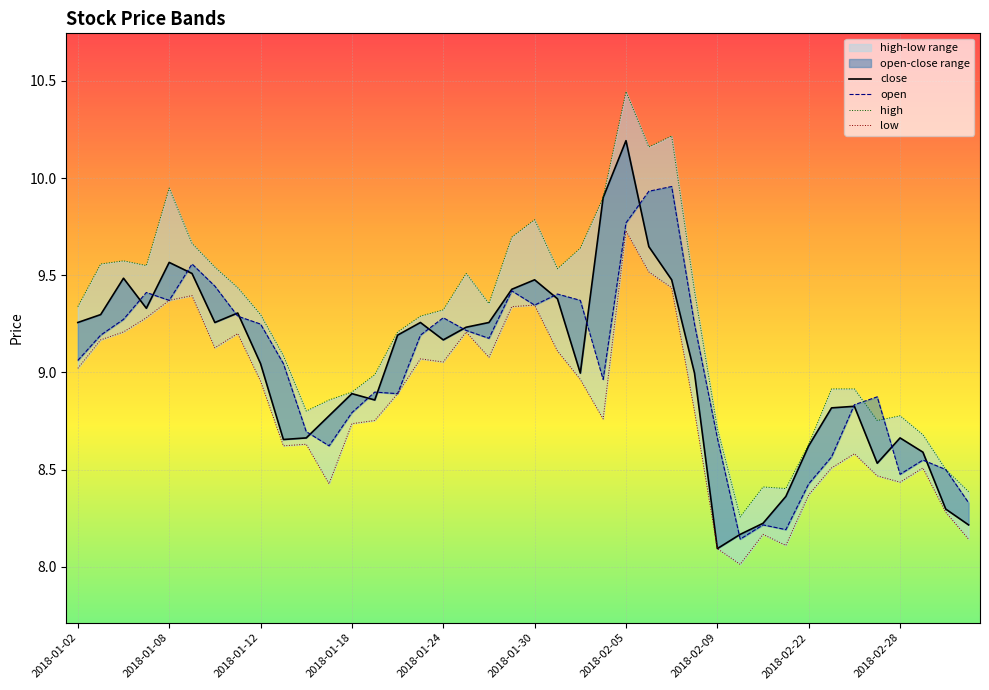

Reading left to right, list all the values displayed in this chart.

close: 2018-01-02=9.3	2018-01-03=9.3	2018-01-04=9.5	2018-01-05=9.3	2018-01-08=9.6	2018-01-09=9.5	2018-01-10=9.3	2018-01-11=9.3	2018-01-12=9.0	2018-01-15=8.7	2018-01-16=8.7	2018-01-17=8.8	2018-01-18=8.9	2018-01-19=8.9	2018-01-22=9.2	2018-01-23=9.3	2018-01-24=9.2	2018-01-25=9.2	2018-01-26=9.3	2018-01-29=9.4	2018-01-30=9.5	2018-01-31=9.4	2018-02-01=9.0	2018-02-02=9.9	2018-02-05=10.2	2018-02-06=9.6	2018-02-07=9.5	2018-02-08=9.0	2018-02-09=8.1	2018-02-12=8.2	2018-02-13=8.2	2018-02-14=8.4	2018-02-22=8.6	2018-02-23=8.8	2018-02-26=8.8	2018-02-27=8.5	2018-02-28=8.7	2018-03-01=8.6	2018-03-02=8.3	2018-03-05=8.2
open: 2018-01-02=9.1	2018-01-03=9.2	2018-01-04=9.3	2018-01-05=9.4	2018-01-08=9.4	2018-01-09=9.6	2018-01-10=9.4	2018-01-11=9.3	2018-01-12=9.2	2018-01-15=9.0	2018-01-16=8.7	2018-01-17=8.6	2018-01-18=8.8	2018-01-19=8.9	2018-01-22=8.9	2018-01-23=9.2	2018-01-24=9.3	2018-01-25=9.2	2018-01-26=9.2	2018-01-29=9.4	2018-01-30=9.3	2018-01-31=9.4	2018-02-01=9.4	2018-02-02=9.0	2018-02-05=9.8	2018-02-06=9.9	2018-02-07=10.0	2018-02-08=9.2	2018-02-09=8.7	2018-02-12=8.1	2018-02-13=8.2	2018-02-14=8.2	2018-02-22=8.4	2018-02-23=8.6	2018-02-26=8.8	2018-02-27=8.9	2018-02-28=8.5	2018-03-01=8.5	2018-03-02=8.5	2018-03-05=8.3
high: 2018-01-02=9.3	2018-01-03=9.6	2018-01-04=9.6	2018-01-05=9.5	2018-01-08=9.9	2018-01-09=9.7	2018-01-10=9.5	2018-01-11=9.4	2018-01-12=9.3	2018-01-15=9.1	2018-01-16=8.8	2018-01-17=8.9	2018-01-18=8.9	2018-01-19=9.0	2018-01-22=9.2	2018-01-23=9.3	2018-01-24=9.3	2018-01-25=9.5	2018-01-26=9.4	2018-01-29=9.7	2018-01-30=9.8	2018-01-31=9.5	2018-02-01=9.6	2018-02-02=9.9	2018-02-05=10.4	2018-02-06=10.2	2018-02-07=10.2	2018-02-08=9.4	2018-02-09=8.7	2018-02-12=8.3	2018-02-13=8.4	2018-02-14=8.4	2018-02-22=8.6	2018-02-23=8.9	2018-02-26=8.9	2018-02-27=8.8	2018-02-28=8.8	2018-03-01=8.7	2018-03-02=8.5	2018-03-05=8.4
low: 2018-01-02=9.0	2018-01-03=9.2	2018-01-04=9.2	2018-01-05=9.3	2018-01-08=9.4	2018-01-09=9.4	2018-01-10=9.1	2018-01-11=9.2	2018-01-12=9.0	2018-01-15=8.6	2018-01-16=8.6	2018-01-17=8.4	2018-01-18=8.7	2018-01-19=8.8	2018-01-22=8.9	2018-01-23=9.1	2018-01-24=9.1	2018-01-25=9.2	2018-01-26=9.1	2018-01-29=9.3	2018-01-30=9.3	2018-01-31=9.1	2018-02-01=9.0	2018-02-02=8.8	2018-02-05=9.7	2018-02-06=9.5	2018-02-07=9.4	2018-02-08=8.8	2018-02-09=8.1	2018-02-12=8.0	2018-02-13=8.2	2018-02-14=8.1	2018-02-22=8.4	2018-02-23=8.5	2018-02-26=8.6	2018-02-27=8.5	2018-02-28=8.4	2018-03-01=8.5	2018-03-02=8.3	2018-03-05=8.1